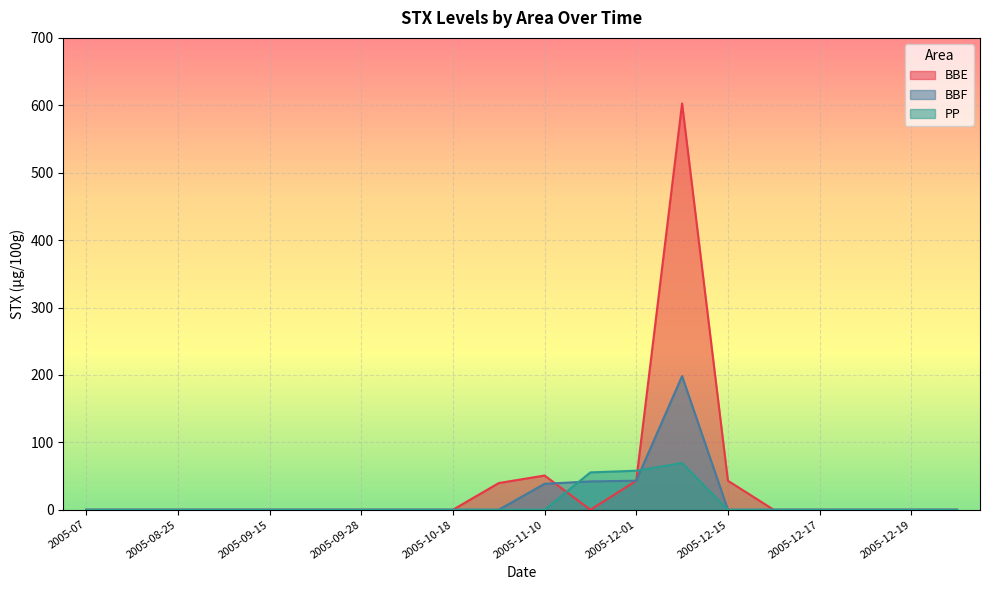

List the series in order of their peak value, lowest first.

PP, BBF, BBE